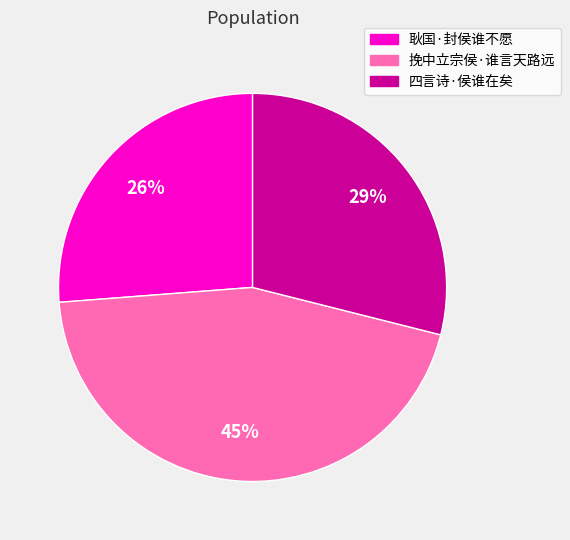

To the nearest percent, what is the difference between the 四言诗·侯谁在矣 and 挽中立宗侯·谁言天路远 slice percentages?

16%